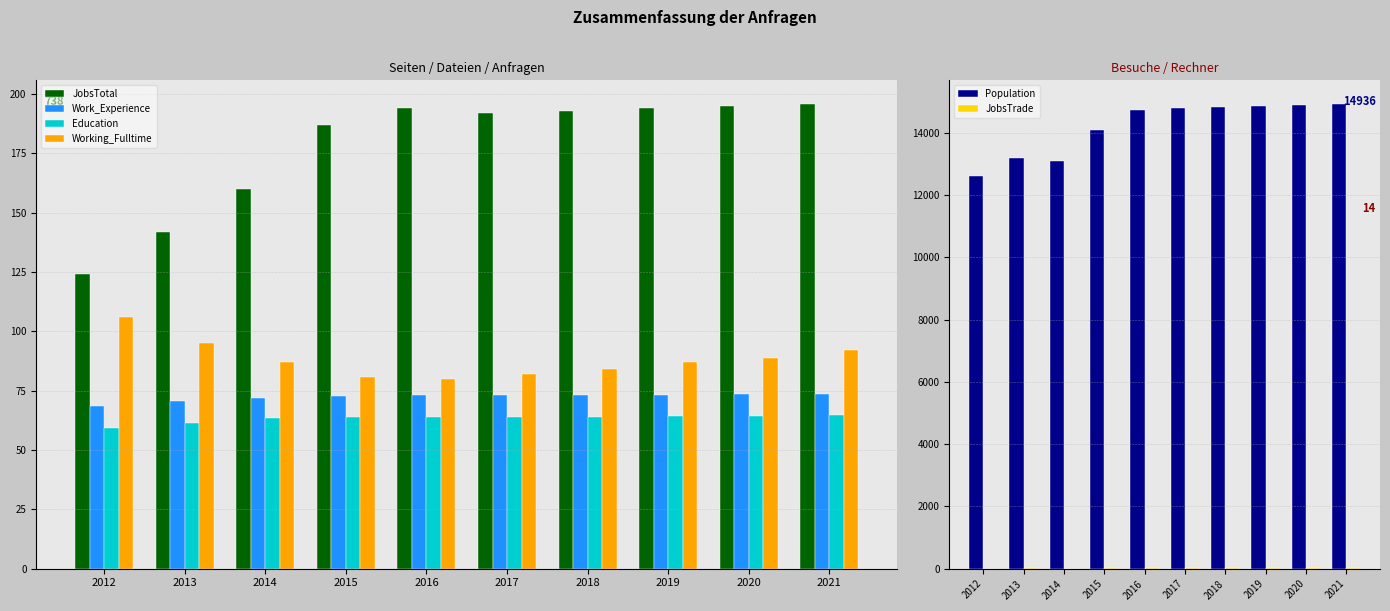

Which series changed the most between 2012 and 2015?

Population